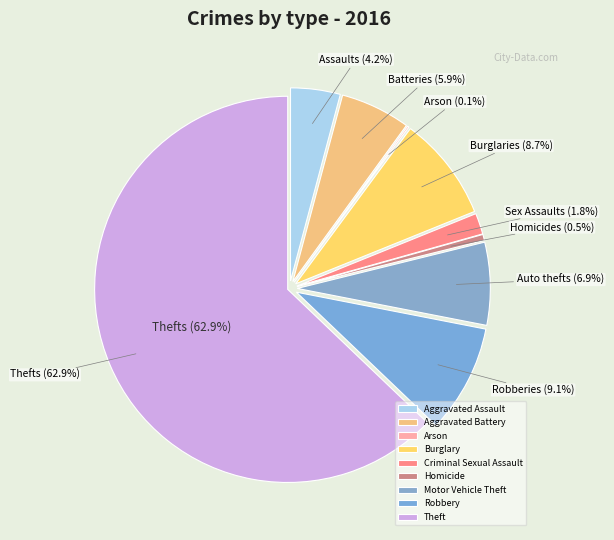

Rank the categories by value from highest to lowest.

Theft, Robbery, Burglary, Motor Vehicle Theft, Aggravated Battery, Aggravated Assault, Criminal Sexual Assault, Homicide, Arson